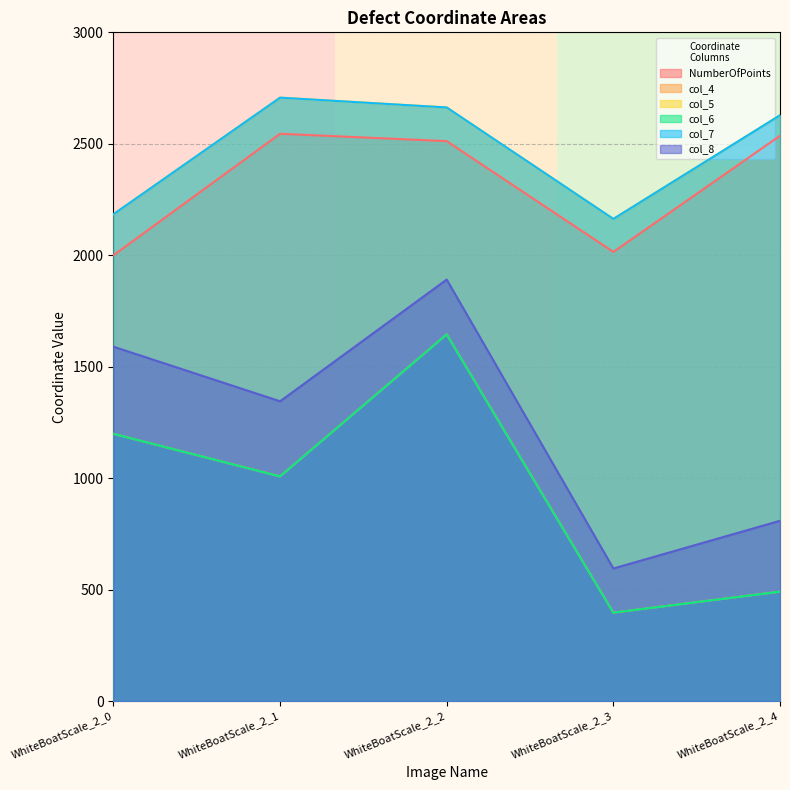

What is the difference between the maximum and minimum values in the col_5 series?

544